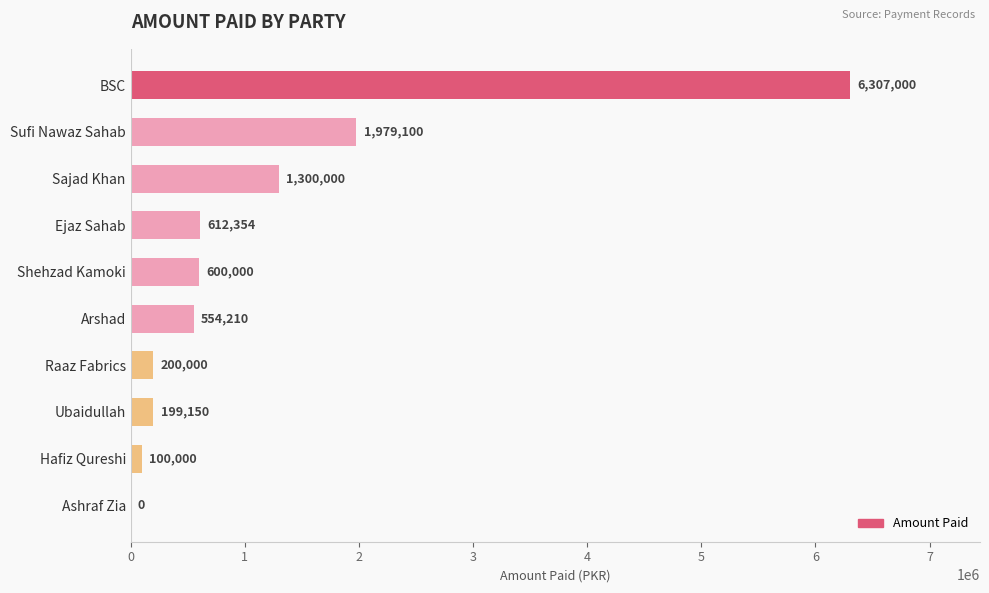

What is the sum of the values at Shehzad Kamoki and Raaz Fabrics?

800000